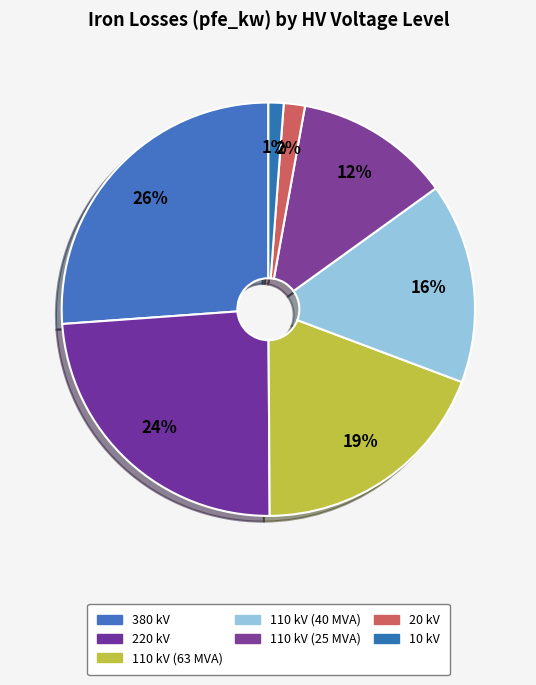

How many segments does this pie chart have?

7